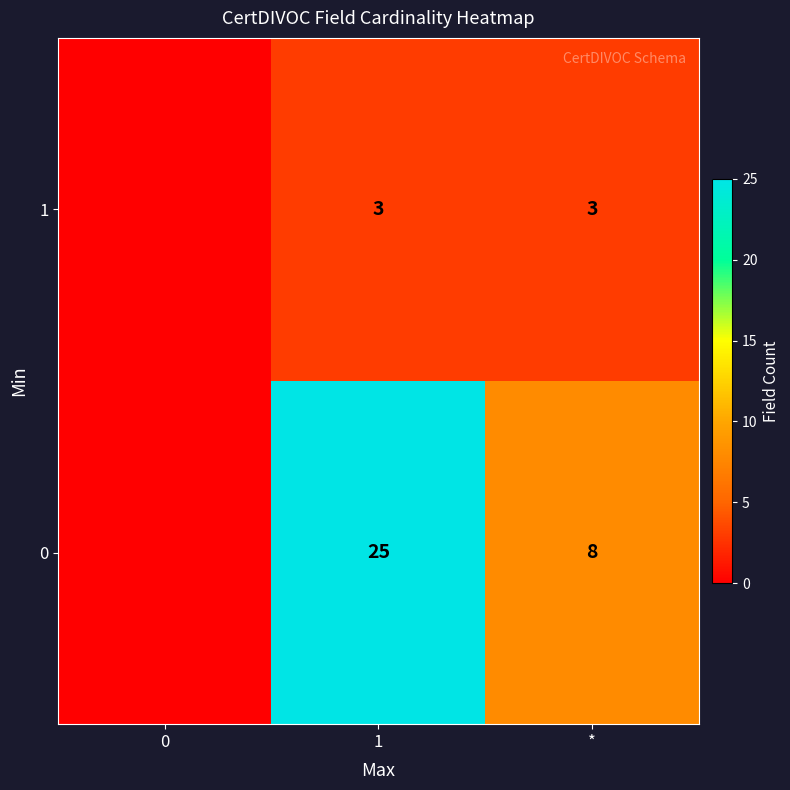

Which has a higher value, 1 or 0?

1